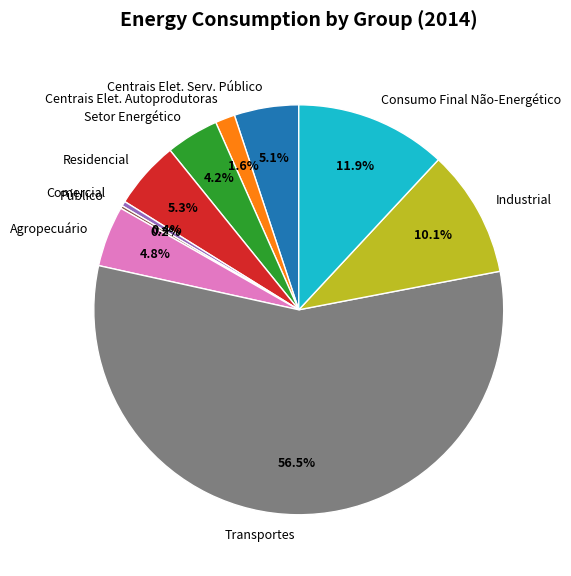

Which category has the biggest portion of the pie?

Transportes